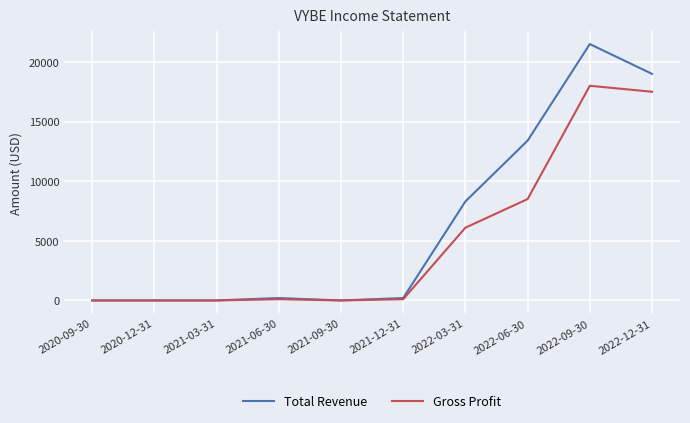

Between 2022-06-30 and 2022-09-30, which series saw the biggest shift?

Gross Profit